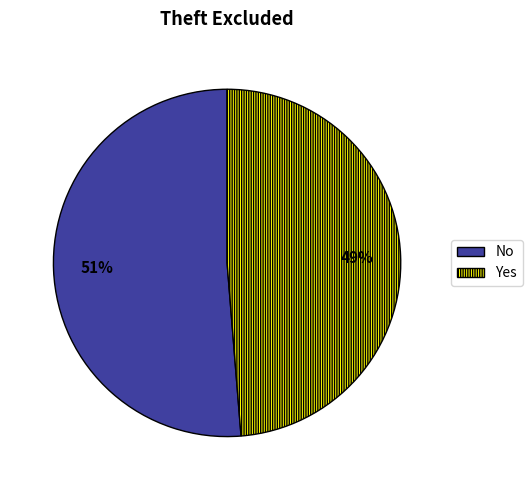

Which slice is the smallest?

Yes